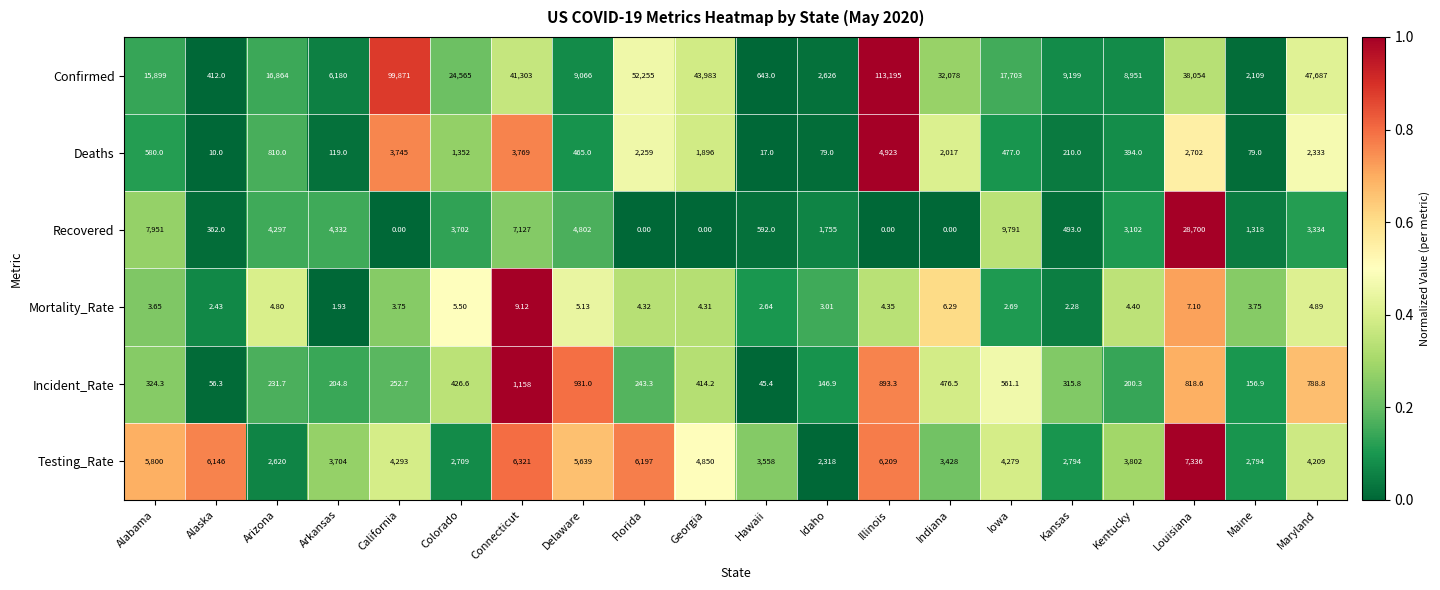

What is the difference between the highest and lowest values at Illinois?

113195.0